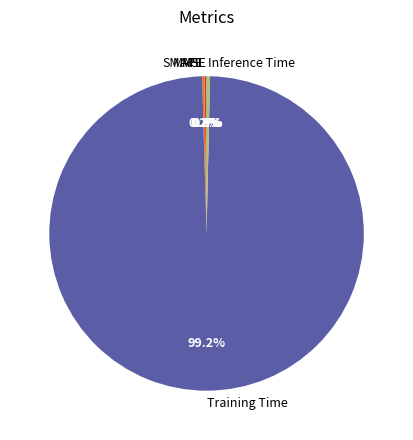

Is it true that Training Time is 89% of the pie?

False